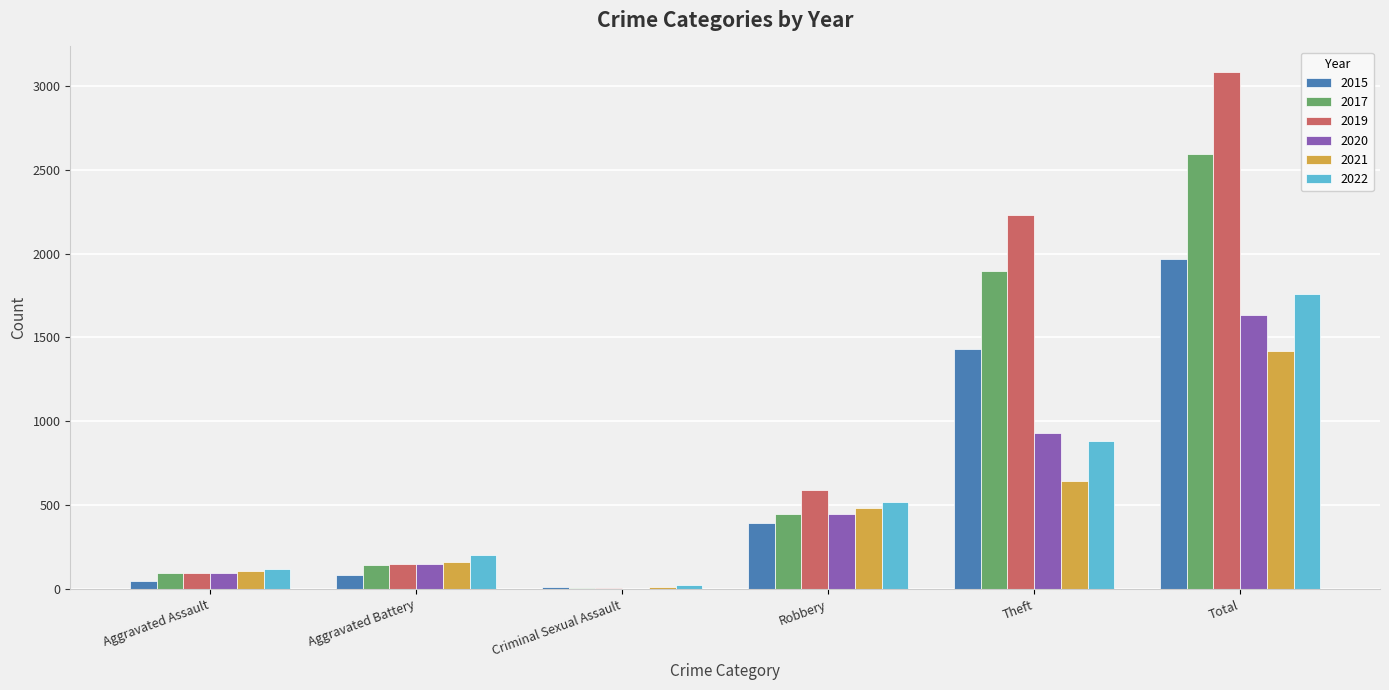

The value of 2019 at Total is 1696. True or false?

False